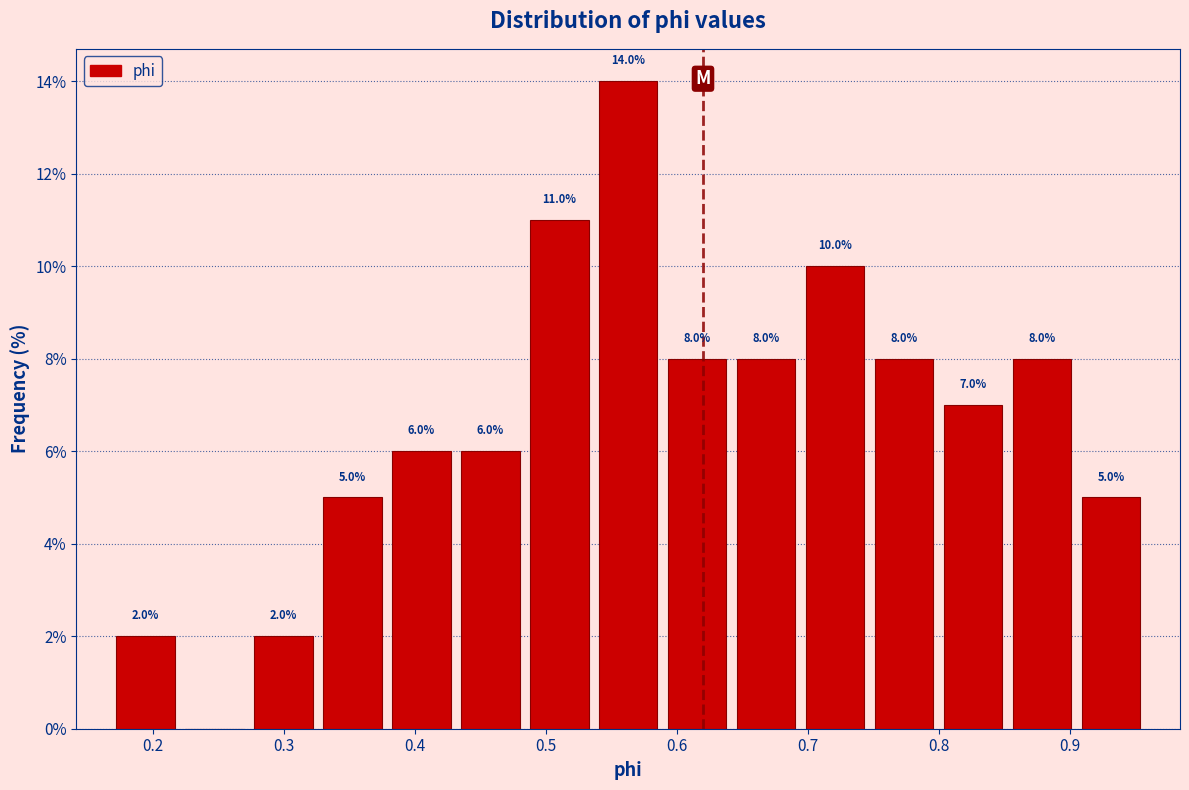

Over which range of the x-axis is the bar tallest?

0.54 to 0.59